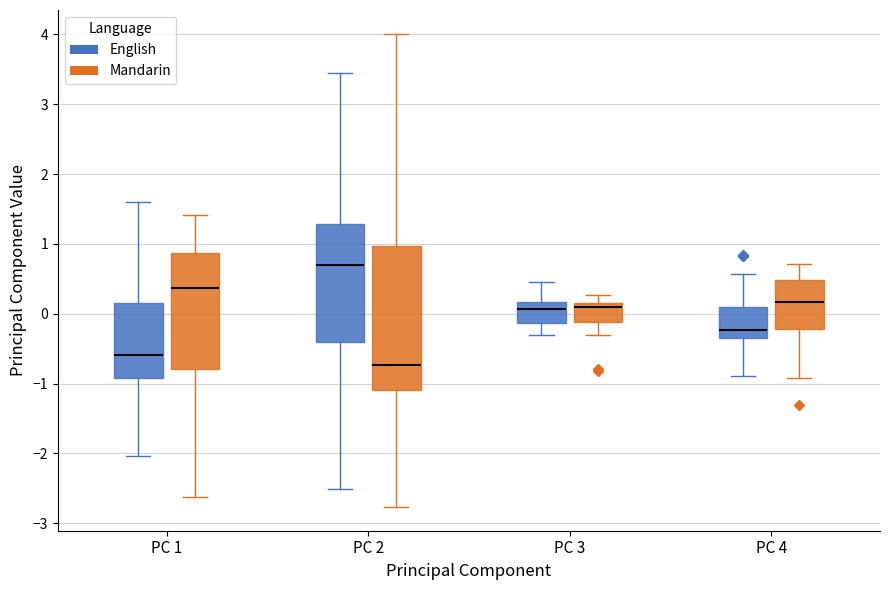

Comparing the boxes themselves (not the whiskers), which one is the tallest?

PC 2 (Mandarin)